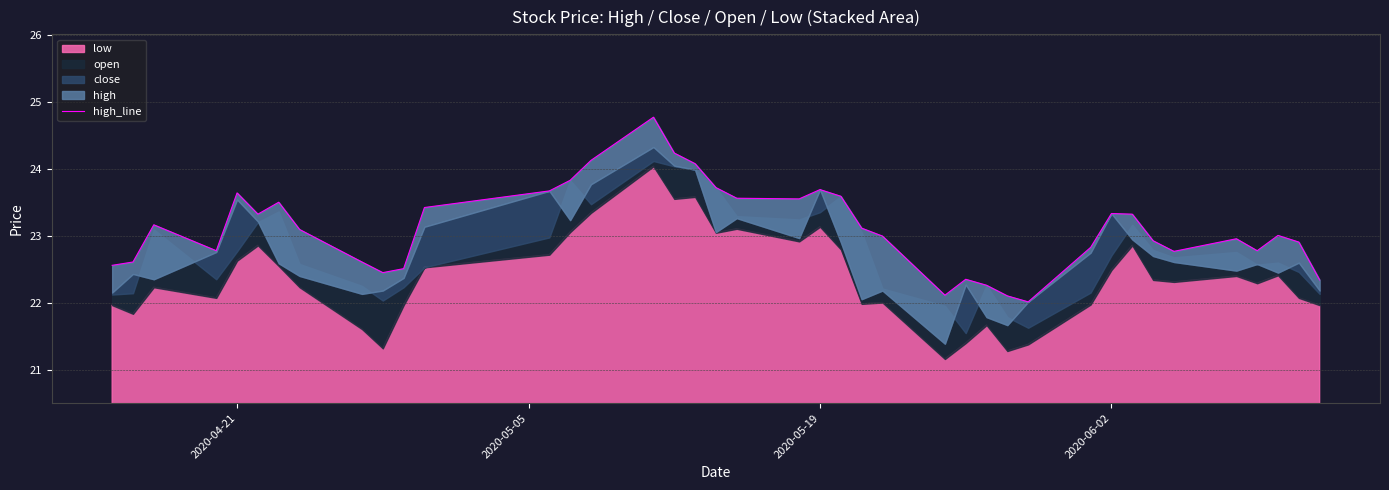

At which label does the data first exceed 23?

2020-05-19